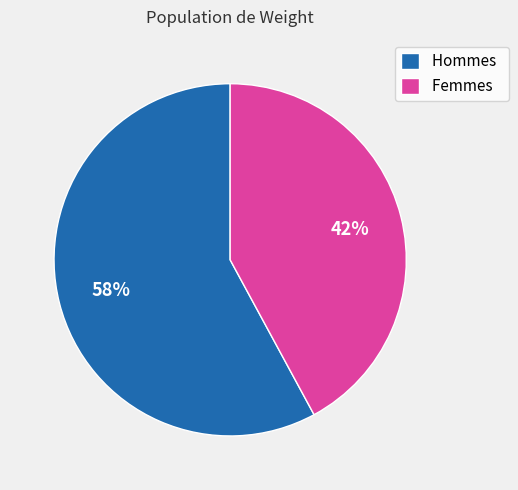

True or false: Femmes accounts for 42% of the total.

True